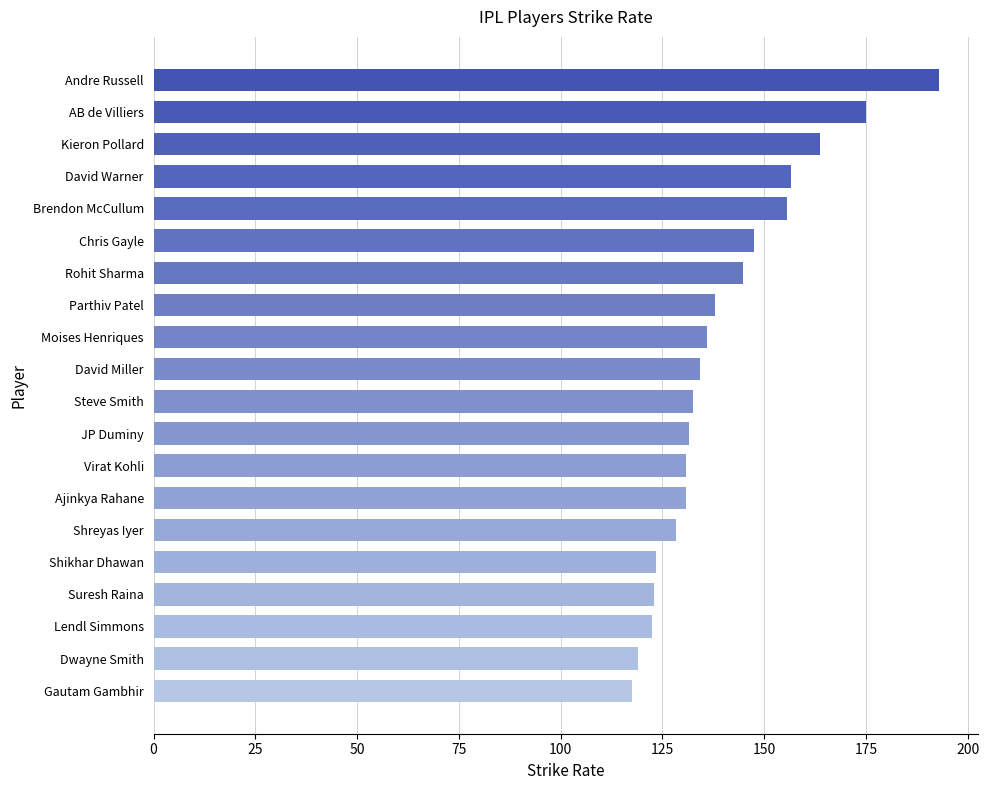

The value at Lendl Simmons is 122.4. True or false?

True